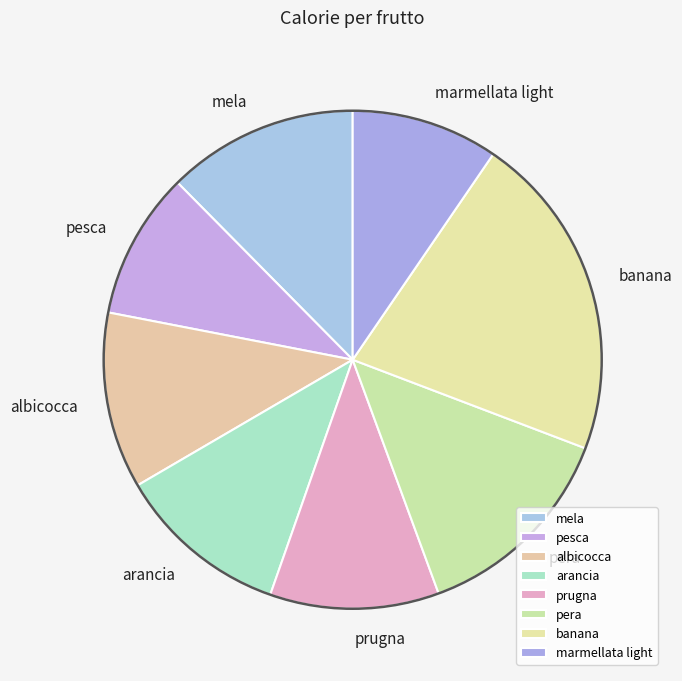

Which slice is the largest?

banana